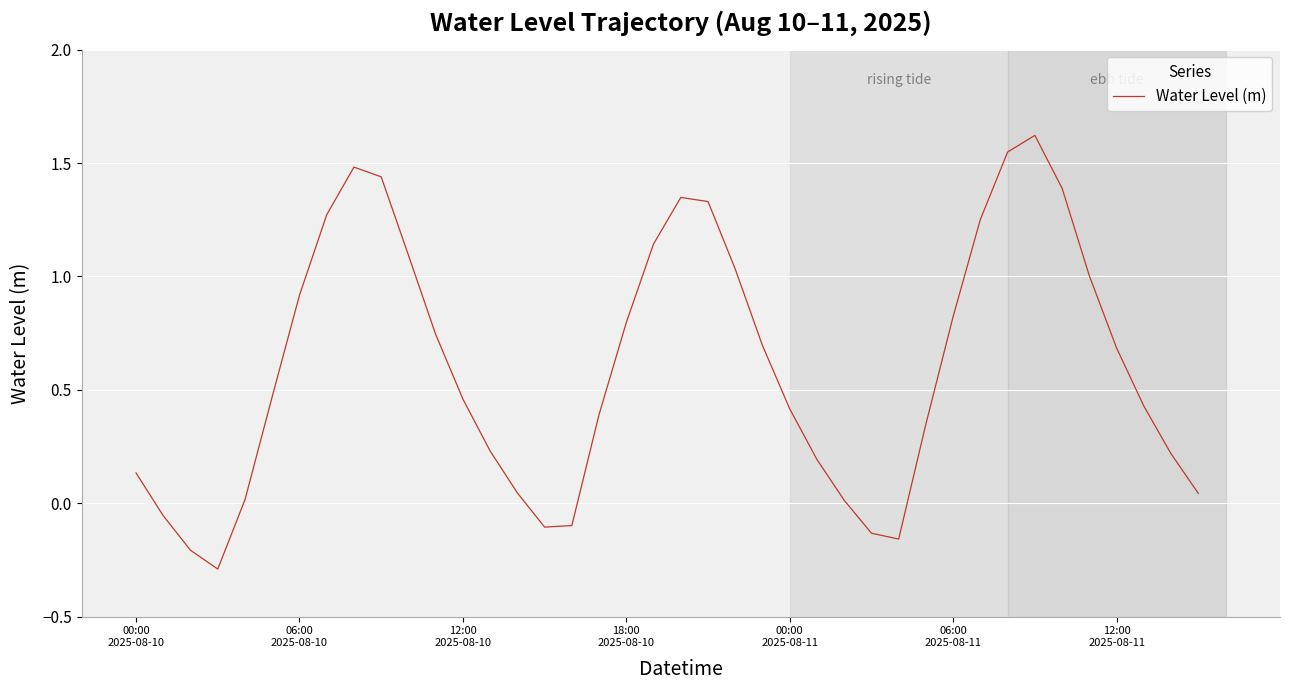

Count the number of categories in the chart.

40